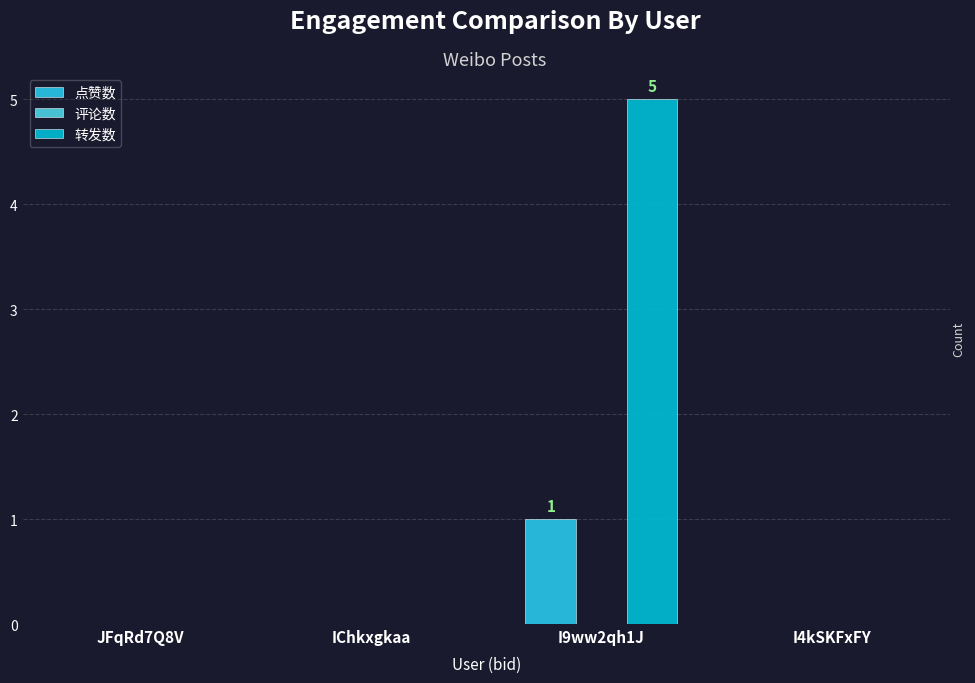

Reading left to right, transcribe all the data shown in this chart.

点赞数: JFqRd7Q8V=0	IChkxgkaa=0	I9ww2qh1J=1	I4kSKFxFY=0
评论数: JFqRd7Q8V=0	IChkxgkaa=0	I9ww2qh1J=0	I4kSKFxFY=0
转发数: JFqRd7Q8V=0	IChkxgkaa=0	I9ww2qh1J=5	I4kSKFxFY=0